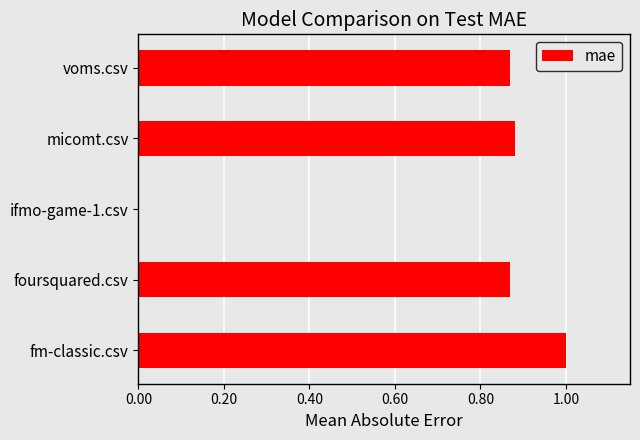

Where is the data nearest to the value 0?

ifmo-game-1.csv